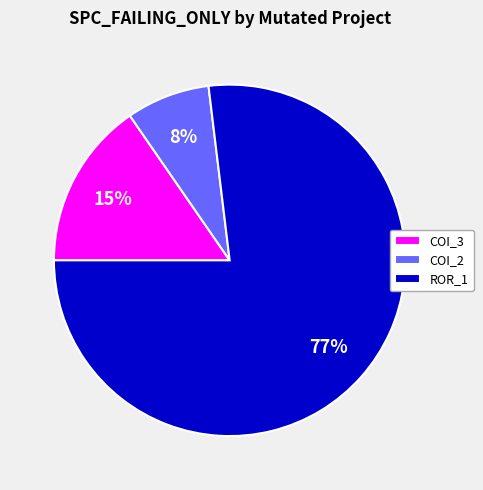

To the nearest percent, what portion does ROR_1 represent?

77%